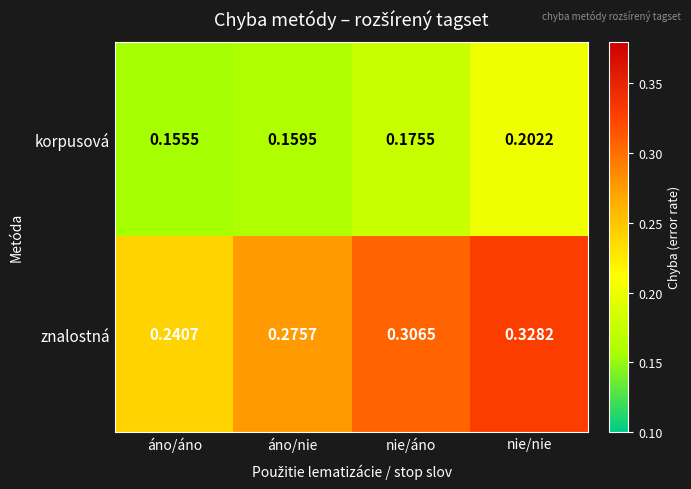

At which category does the chart reach its minimum across all series?

áno/áno